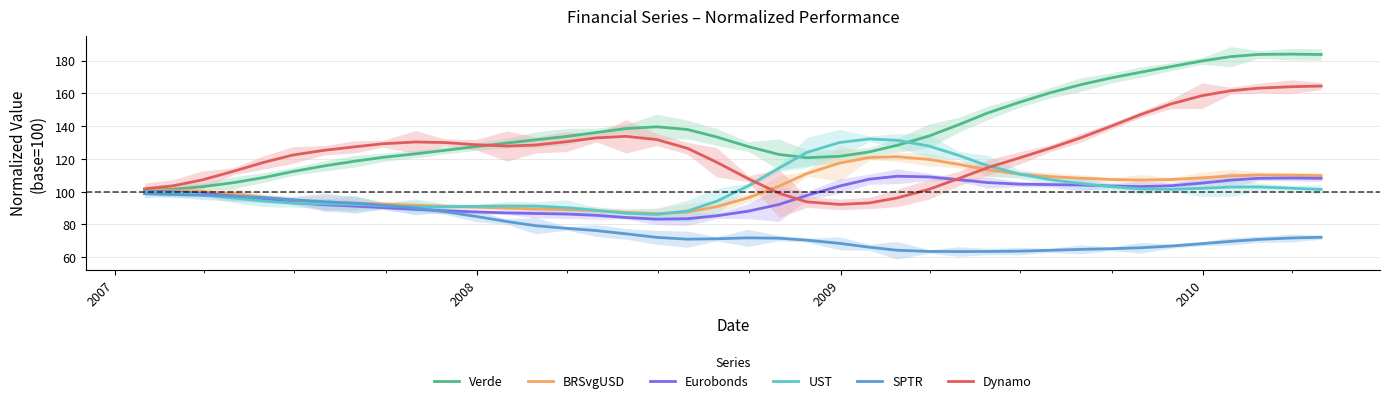

In SPTR, how many points are lower than both neighbors (excluding endpoints)?

2